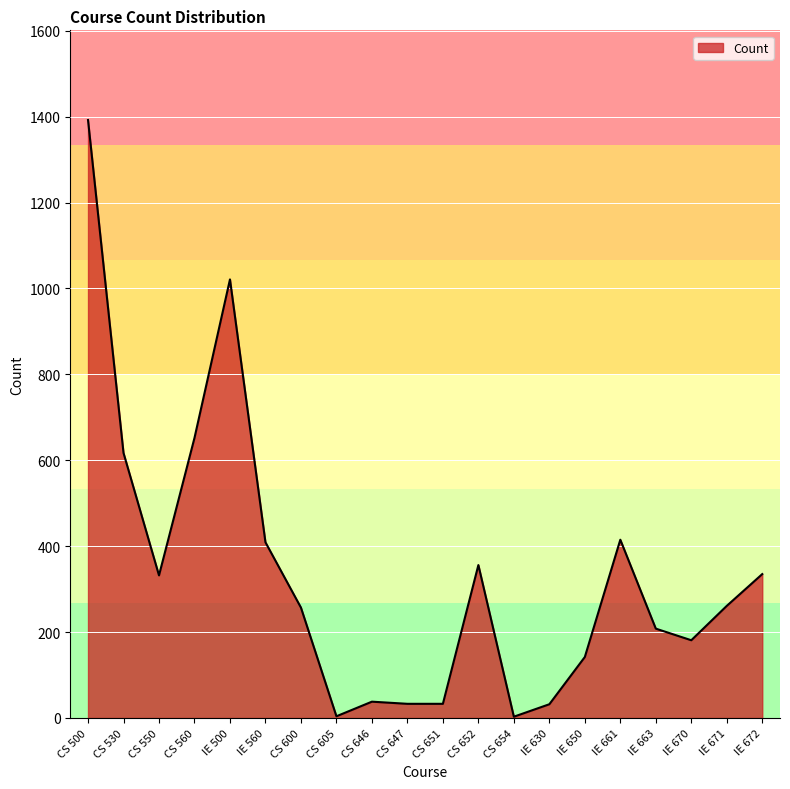

Which has a higher value, IE 650 or CS 550?

CS 550